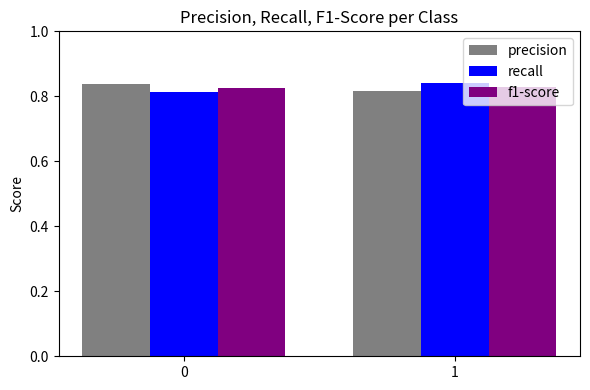

Rank the categories by recall value from highest to lowest.

1, 0